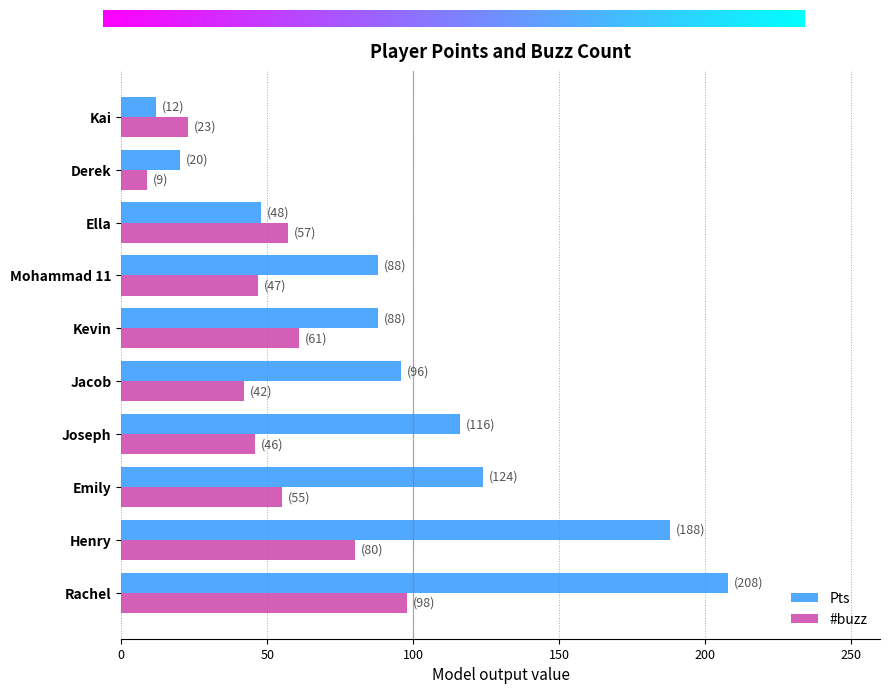

Which series has the largest total across all categories?

Pts